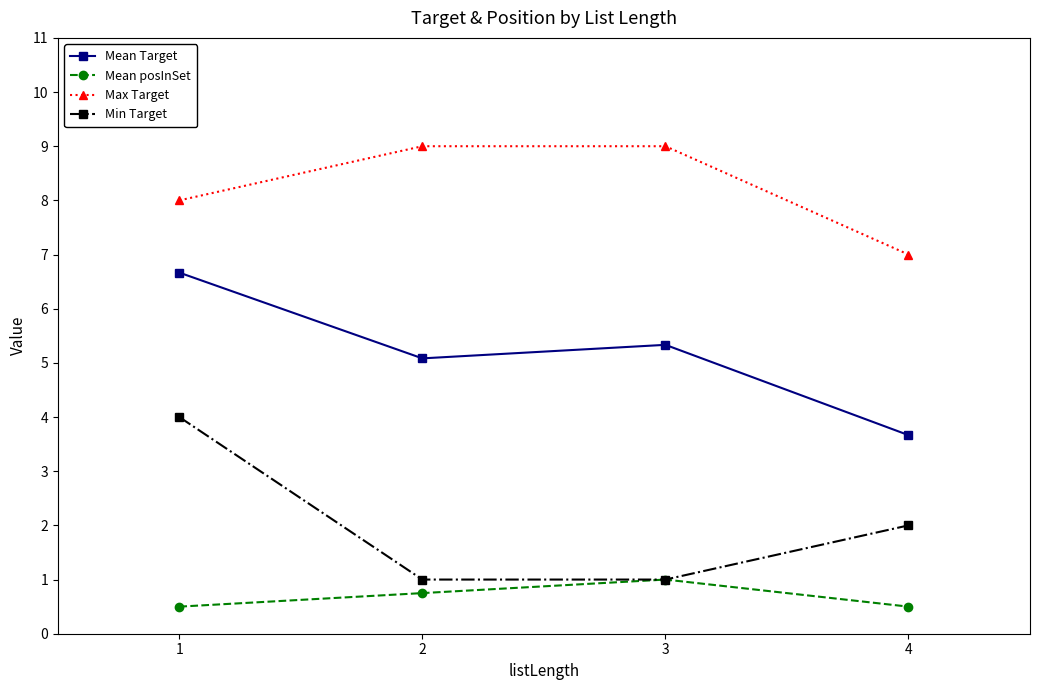

At which category is the sum across all series the highest?

1